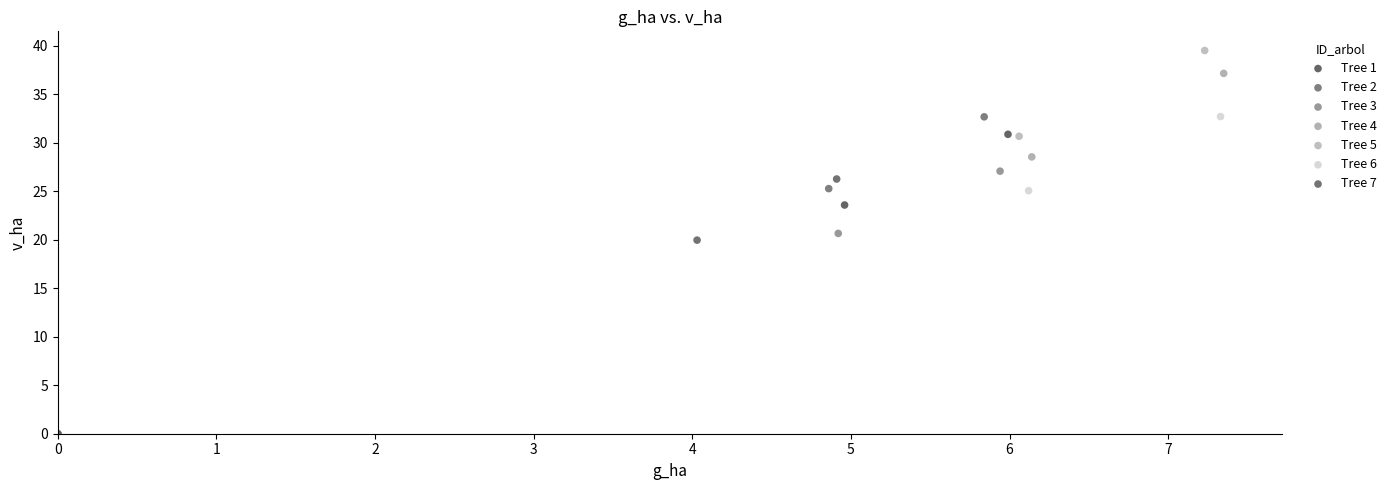

What are all the series names shown in the legend?

Tree 1, Tree 2, Tree 3, Tree 4, Tree 5, Tree 6, Tree 7